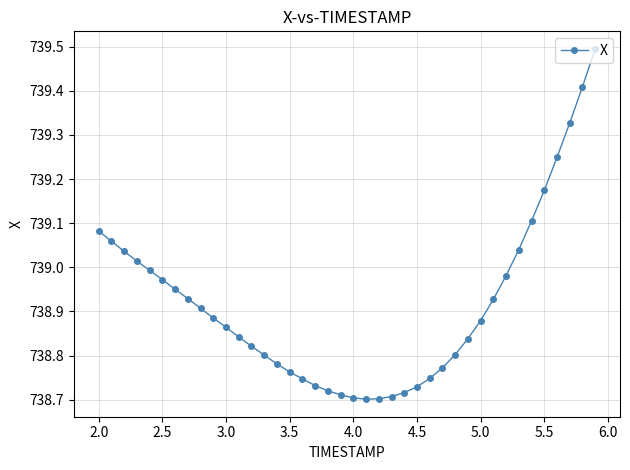

What is the maximum value shown in the chart?

739.5